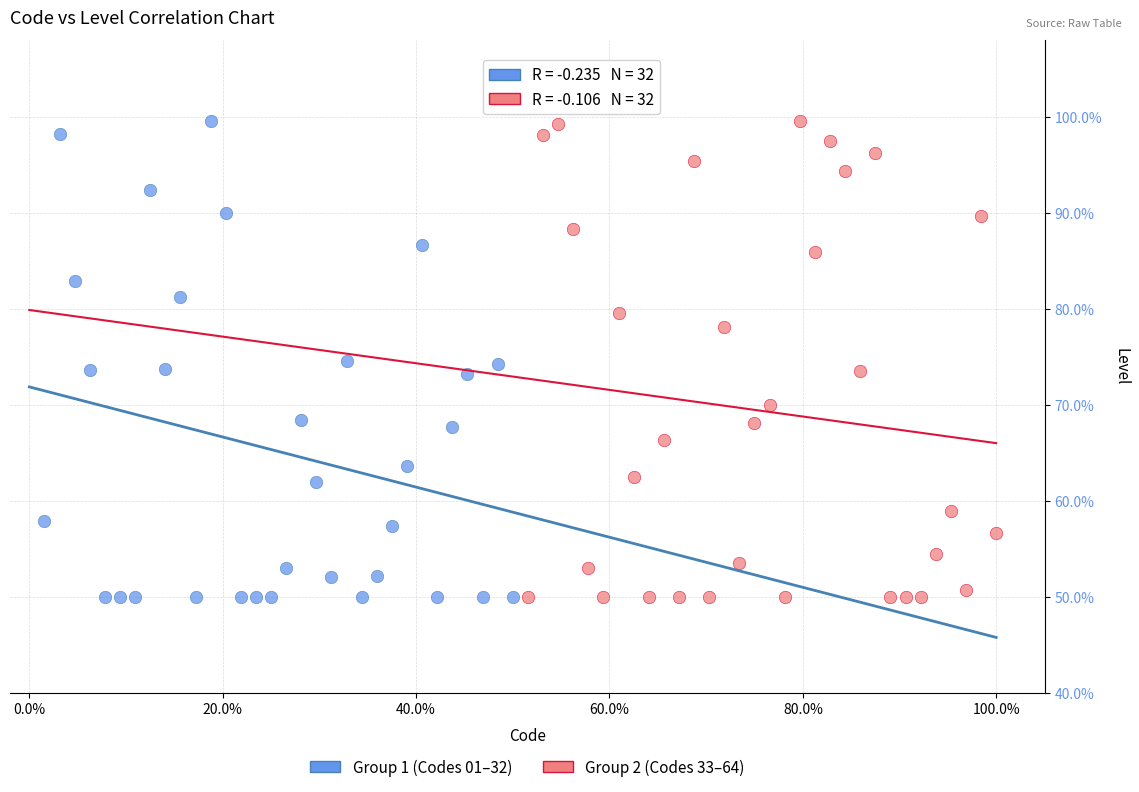

What are all the series names shown in the legend?

Group 1 (Codes 01–32), Group 2 (Codes 33–64)